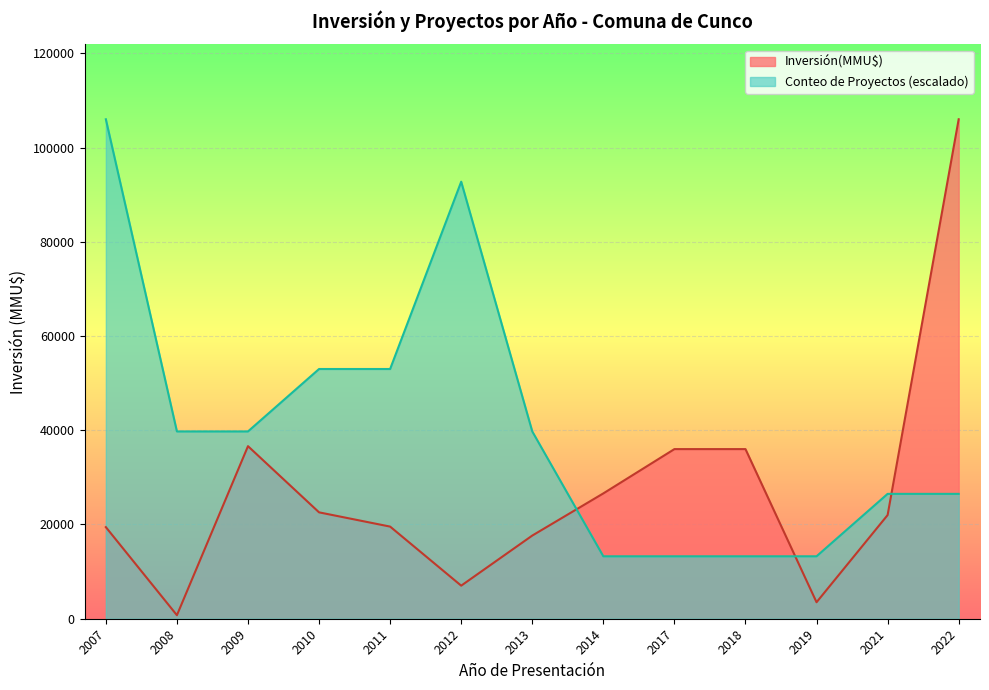

What is the difference between the maximum and minimum values in the Conteo de Proyectos (escalado) series?

92750